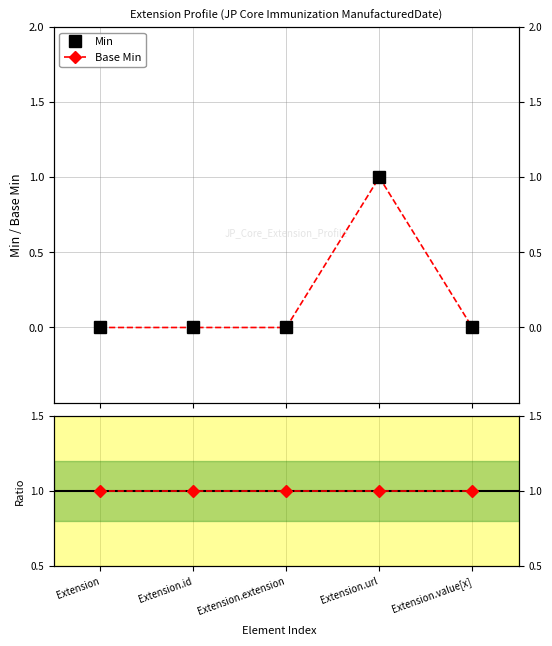

Between Extension and Extension.id, which series saw the biggest shift?

Min